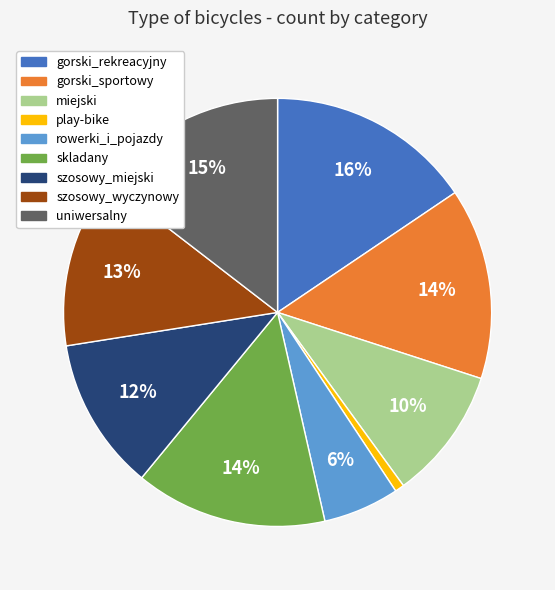

Count the number of slices in the pie.

9